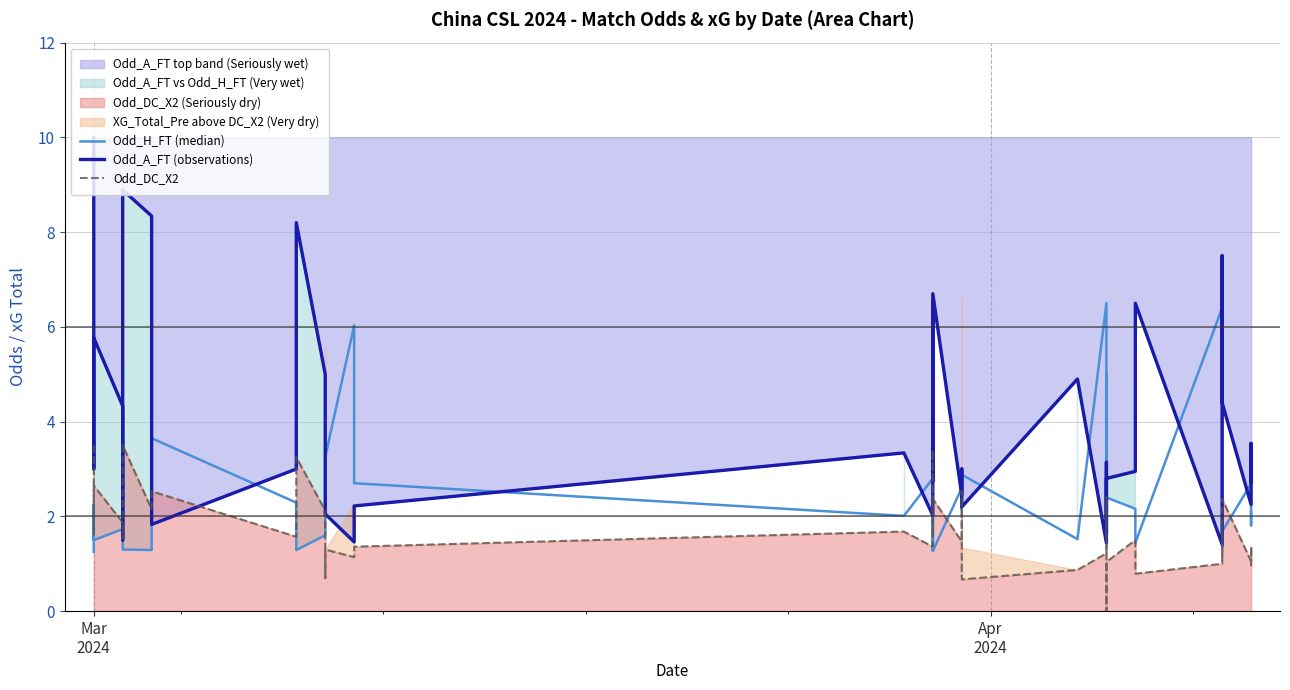

Reading left to right, list all the values displayed in this chart.

Odd_H_FT (median): 1.2	2.2	1.5	1.7	5.2	1.3	1.3	3.6	2.3	1.3	1.6	1.8	3.0	3.2	6.0	2.7	2.0	2.8	1.3	2.2	1.3	2.6	2.1	2.9	1.5	6.5	2.1	5.0	3.0	2.4	2.2	1.4	6.4	1.4	1.4	1.7	2.7	2.0	1.8	2.1
Odd_A_FT (observations): 10.0	3.0	5.8	4.3	1.5	8.9	8.3	1.8	3.0	8.2	5.0	3.8	2.1	2.0	1.5	2.2	3.3	2.0	6.5	2.8	6.7	2.5	3.0	2.2	4.9	1.4	3.1	1.6	2.2	2.8	3.0	6.5	1.4	7.3	7.5	4.4	2.2	2.8	3.5	2.7
Odd_DC_X2: 3.5	1.6	2.6	1.9	1.5	3.5	2.1	2.5	1.6	3.2	2.1	1.5	0.7	1.3	1.1	1.4	1.7	1.4	3.4	1.6	2.4	1.5	2.5	0.7	0.9	1.2	2.4	1.7	0.0	1.0	1.5	0.8	1.0	1.8	1.2	2.4	1.1	1.1	1.4	0.9